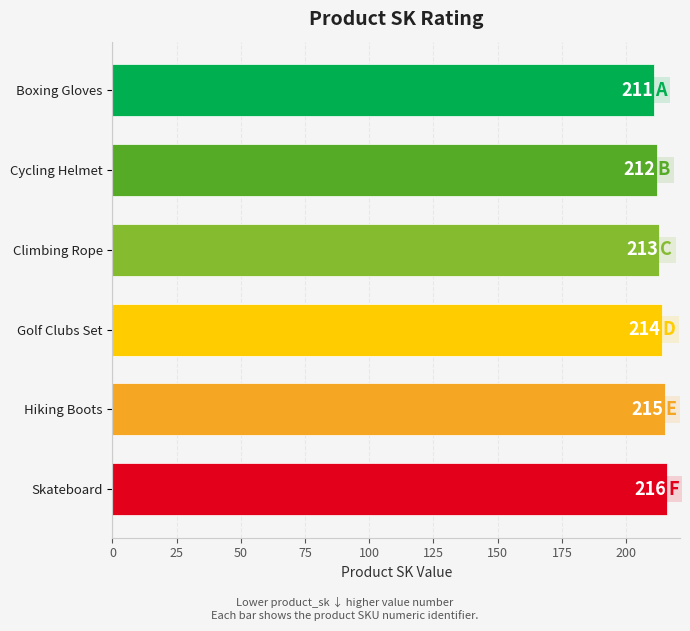

Which has a higher value, Climbing Rope or Golf Clubs Set?

Golf Clubs Set